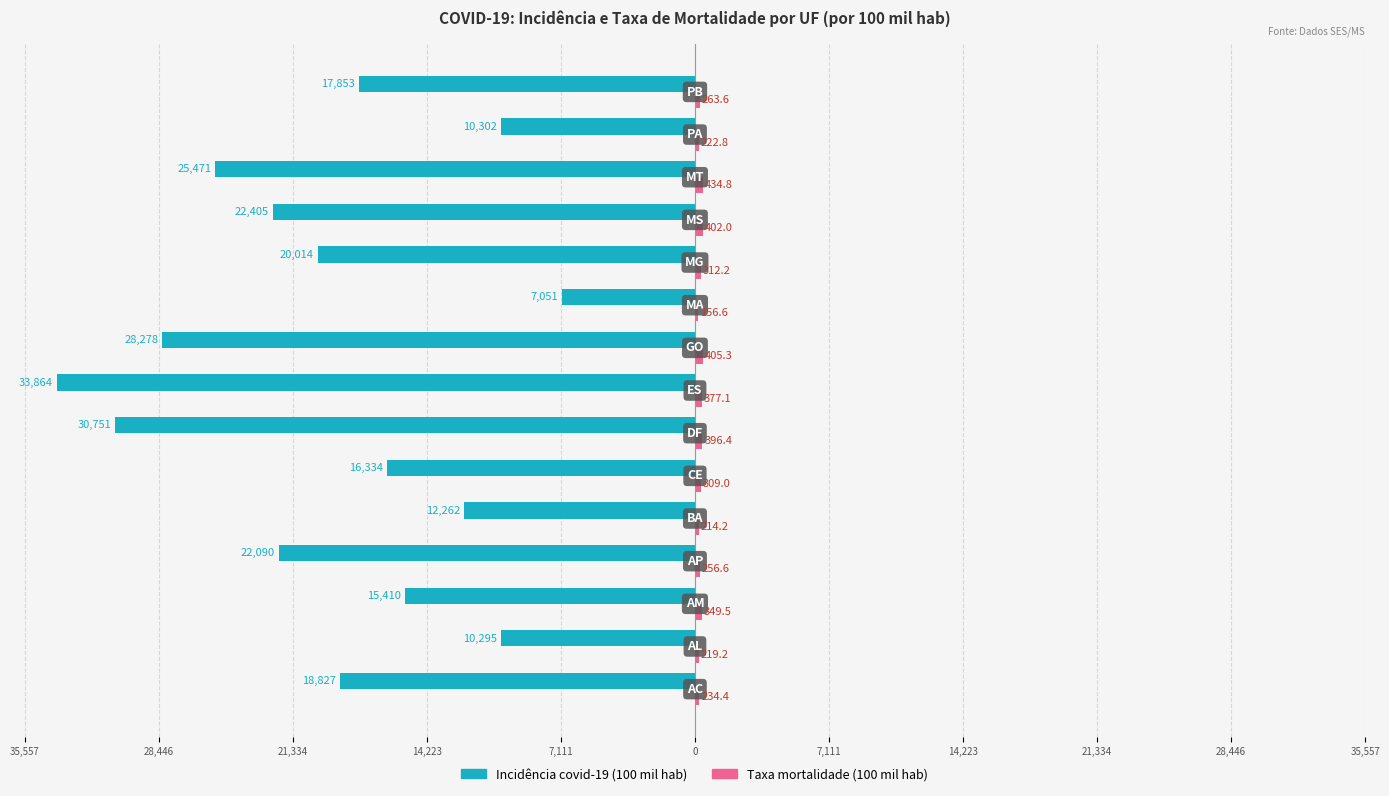

Reading left to right, transcribe all the data shown in this chart.

Incidência covid-19 (100 mil hab): -18827.3	-10295.1	-15410.1	-22090.4	-12262.0	-16334.2	-30750.8	-33863.9	-28278.3	-7050.5	-20013.8	-22404.7	-25471.0	-10302.5	-17852.8
Taxa mortalidade (100 mil hab): 234.4	219.2	349.5	256.6	214.2	309.0	396.4	377.1	405.3	156.6	312.2	402.0	434.8	222.8	263.6